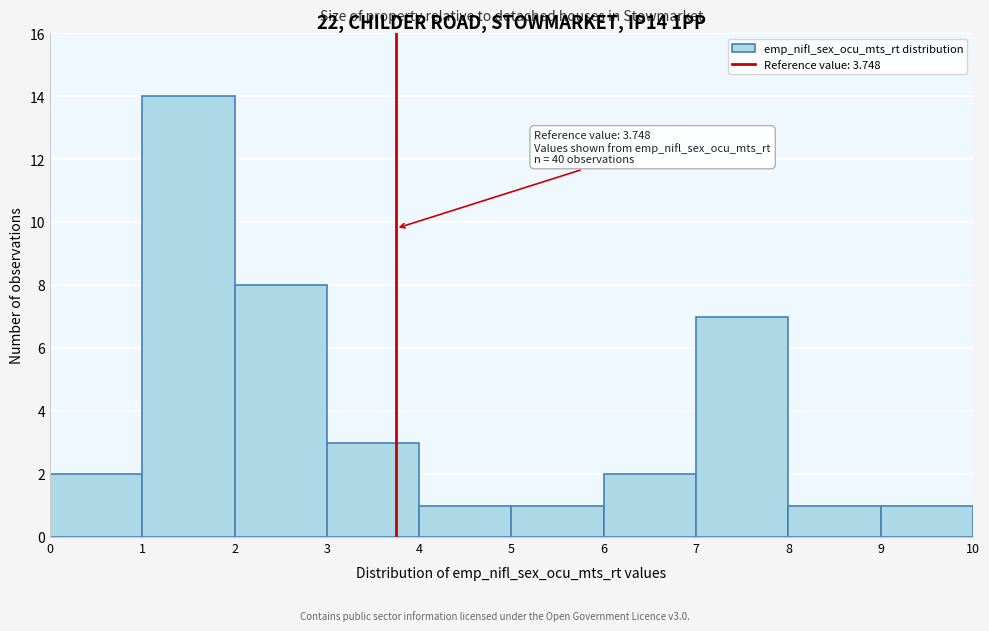

Over which range of the x-axis is the bar tallest?

1 to 2